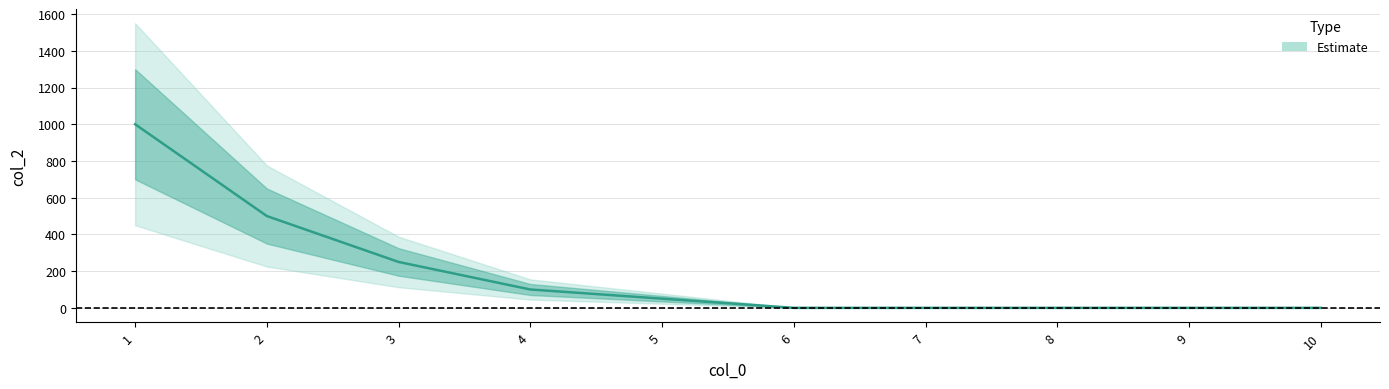

What is the maximum value shown in the chart?

1000